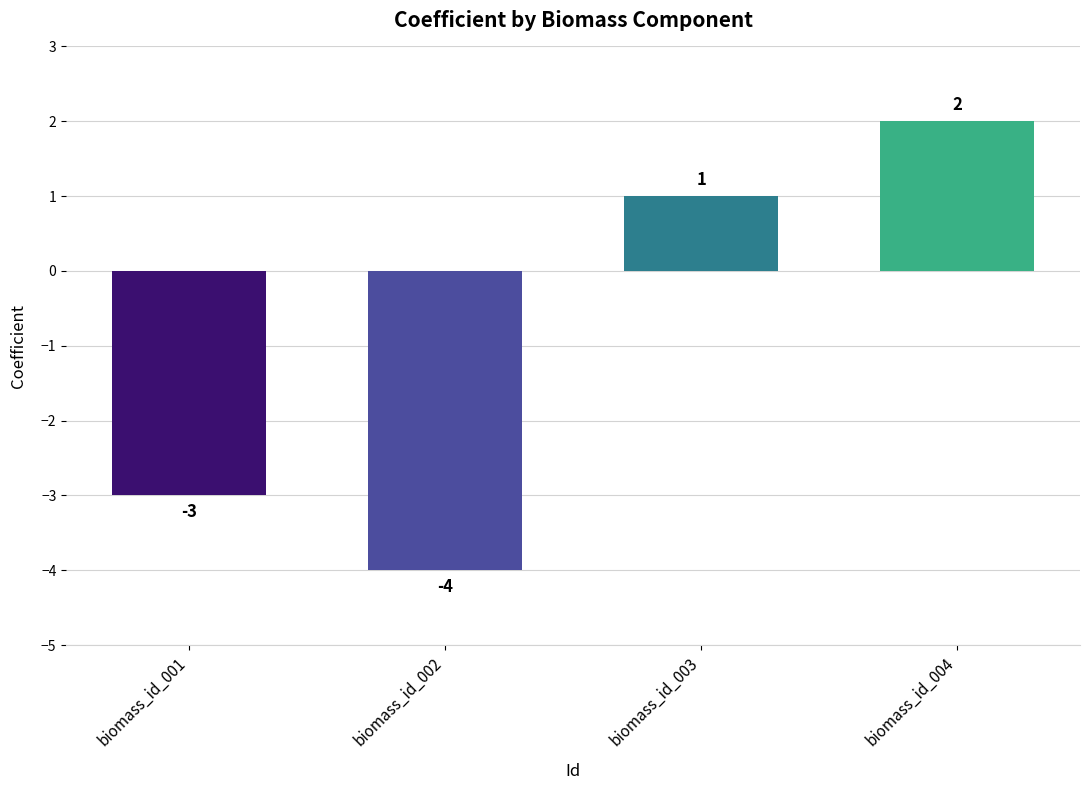

How many values are above zero?

2